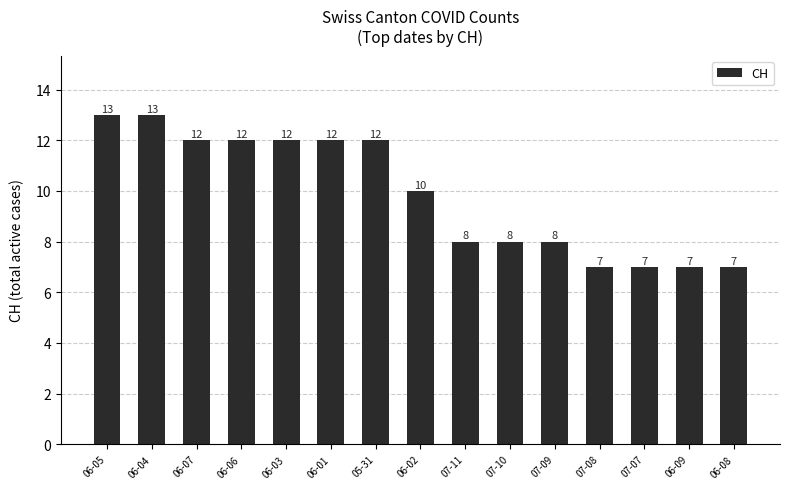

Between 06-08 and 06-04, which is larger?

06-04